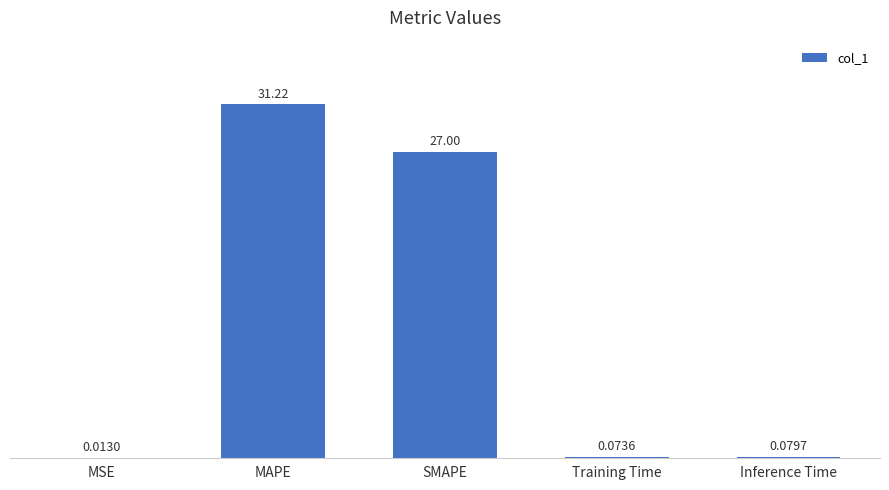

How many data points does each series have?

5